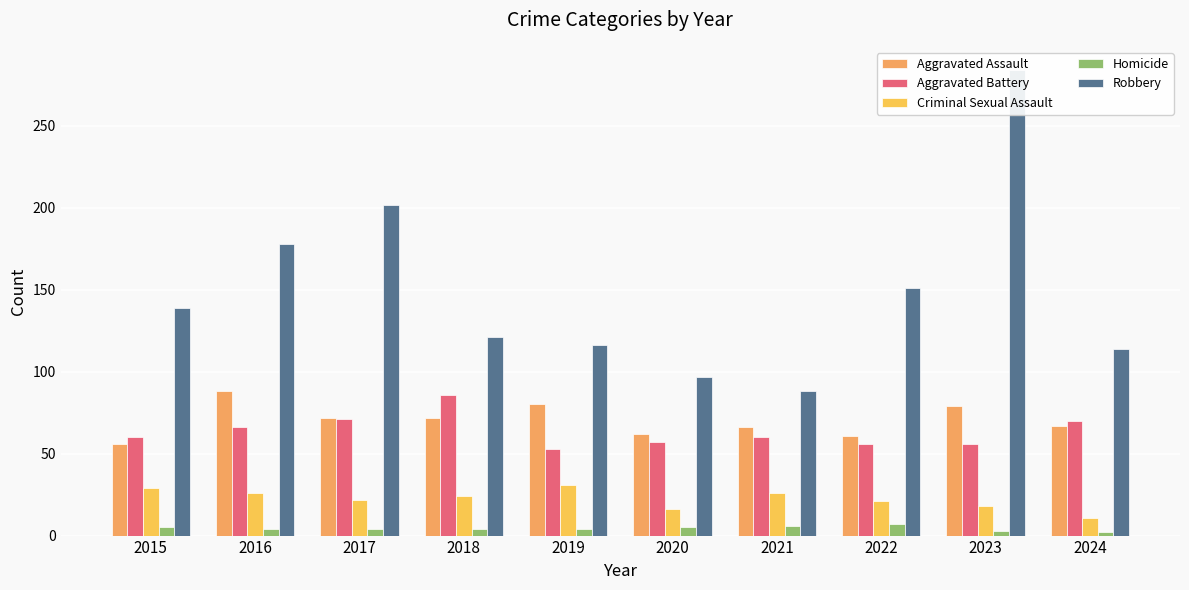

How many categories are shown in the chart?

10